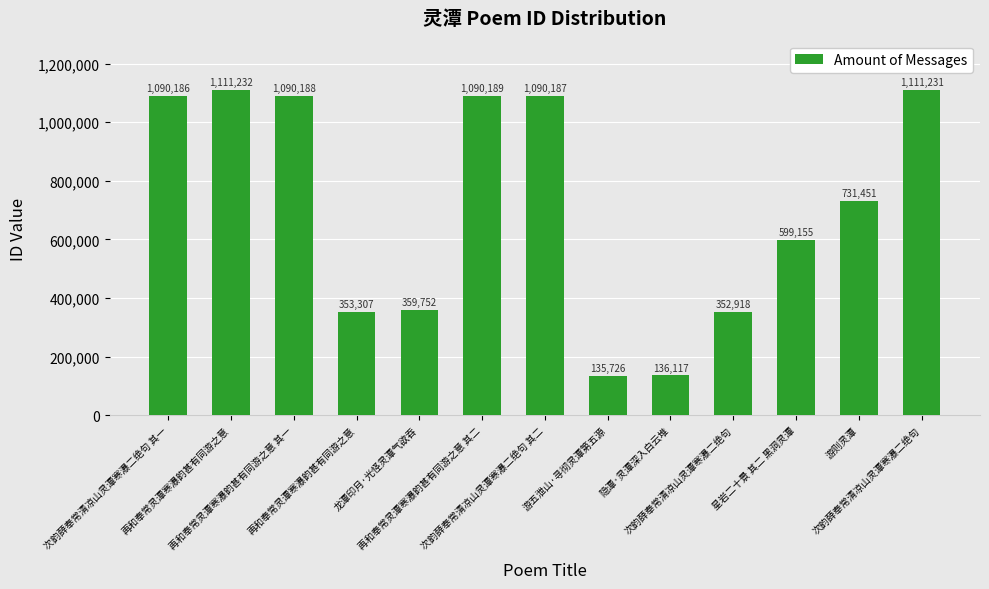

What is the sum of all values?

9251639